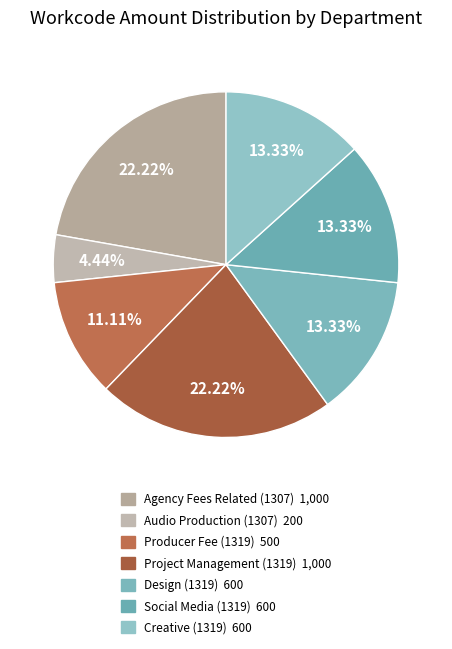

Count the number of slices in the pie.

7